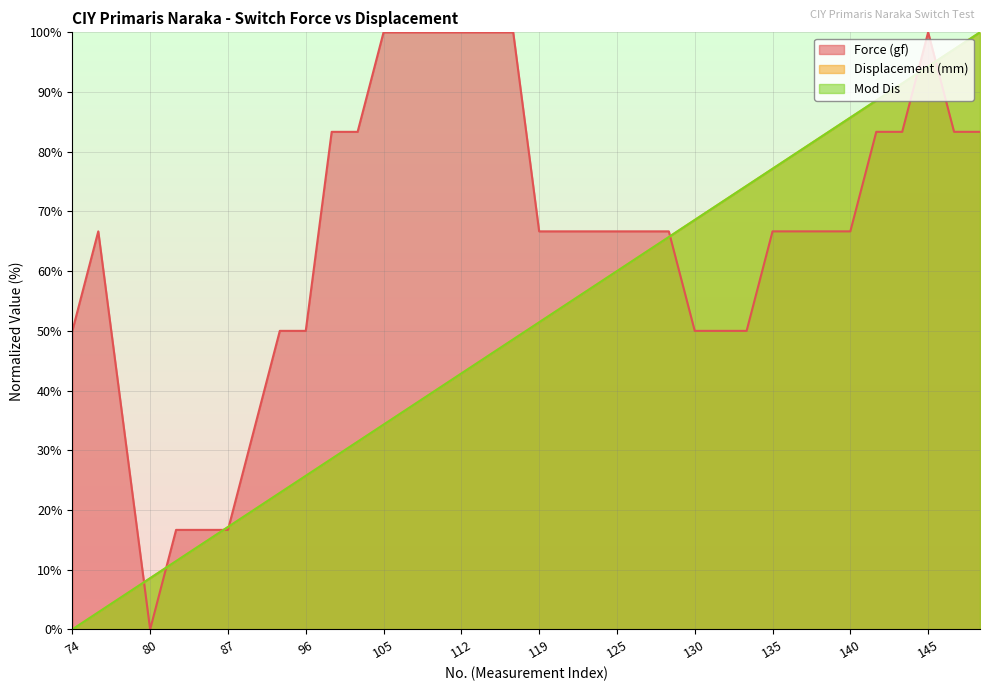

How many distinct data groups are displayed?

3